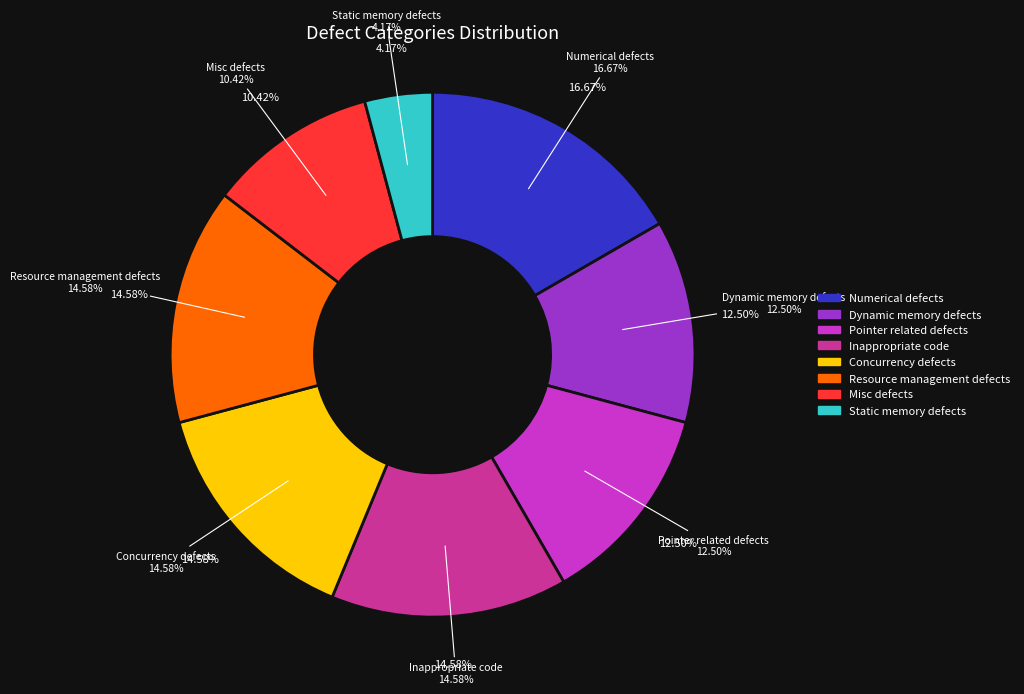

Is it true that Resource management defects is 15% of the pie?

True